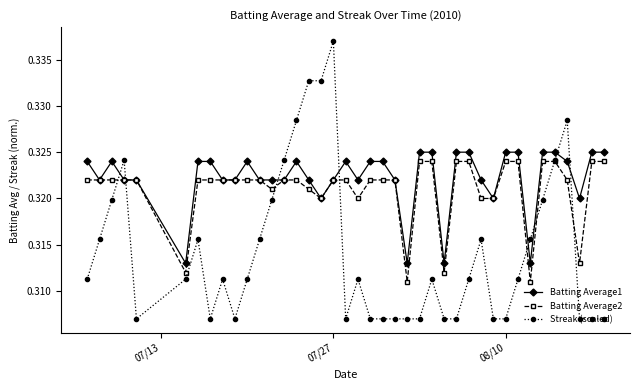

Which series has the largest total across all categories?

Batting Average1